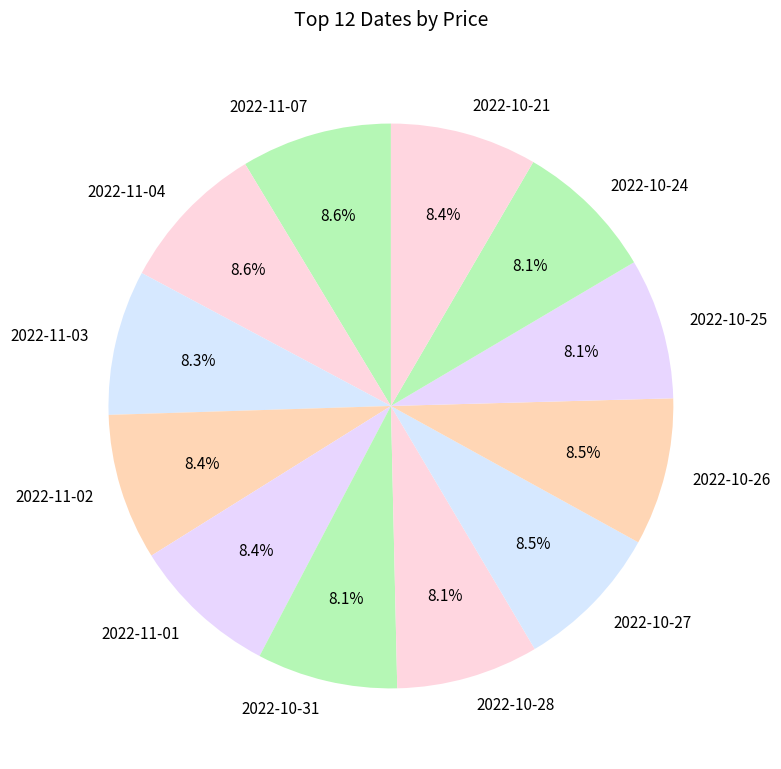

Approximately how many times larger is the value at 2022-11-01 compared to 2022-10-27?

1.0